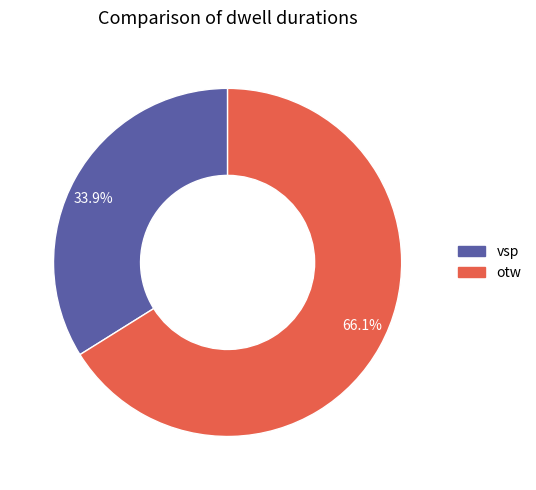

Which has a higher value, 66.1% or 33.9%?

66.1%